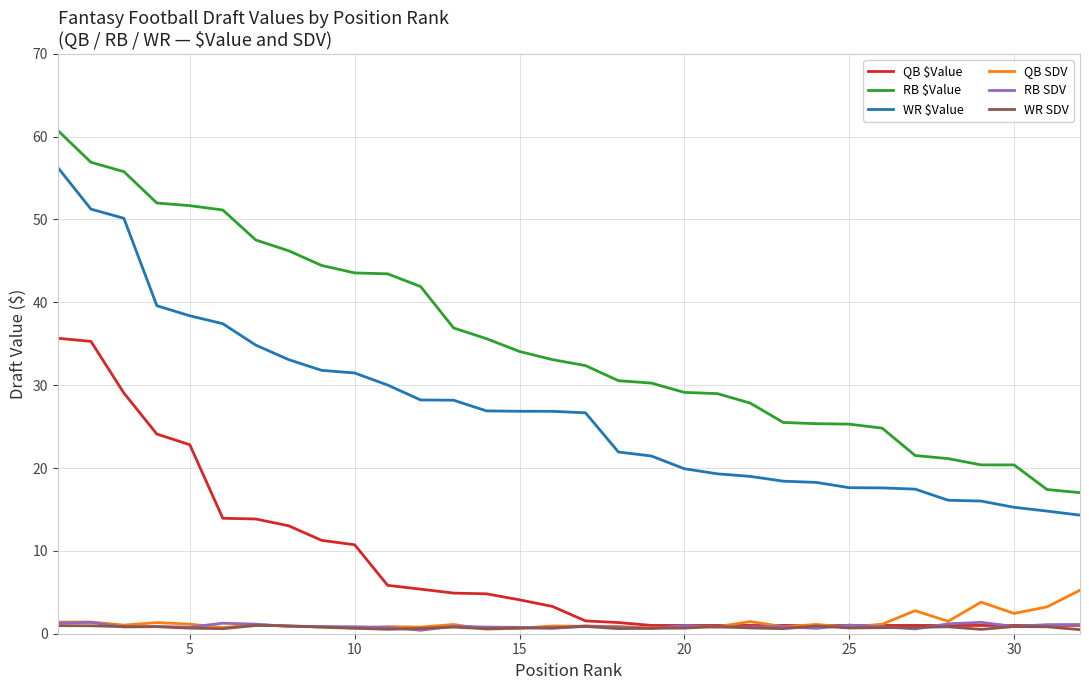

Which series has the largest range (max minus min)?

RB $Value